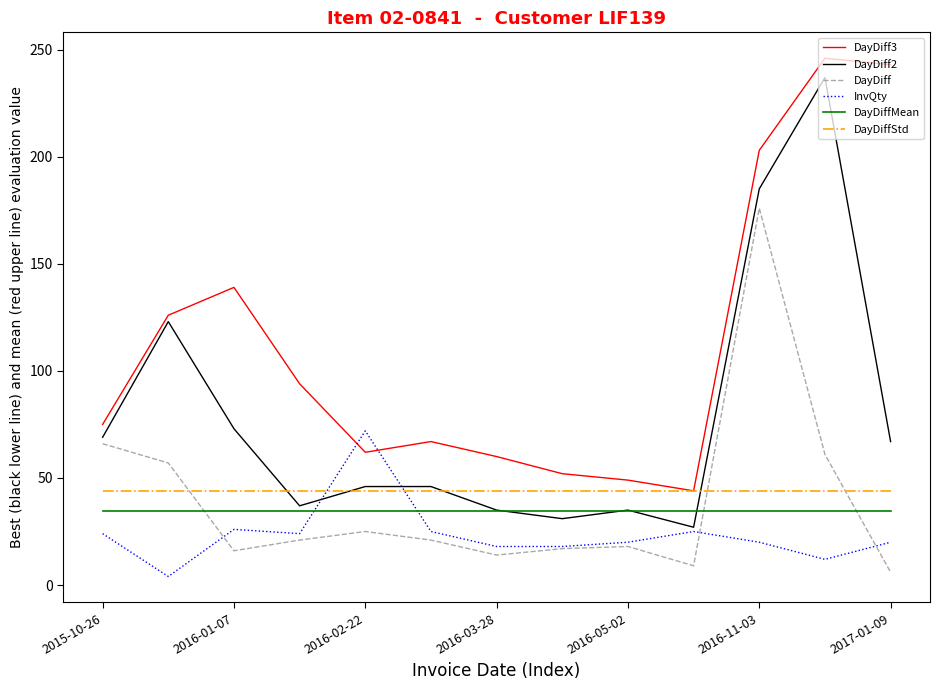

Which series has the largest total across all categories?

DayDiff3